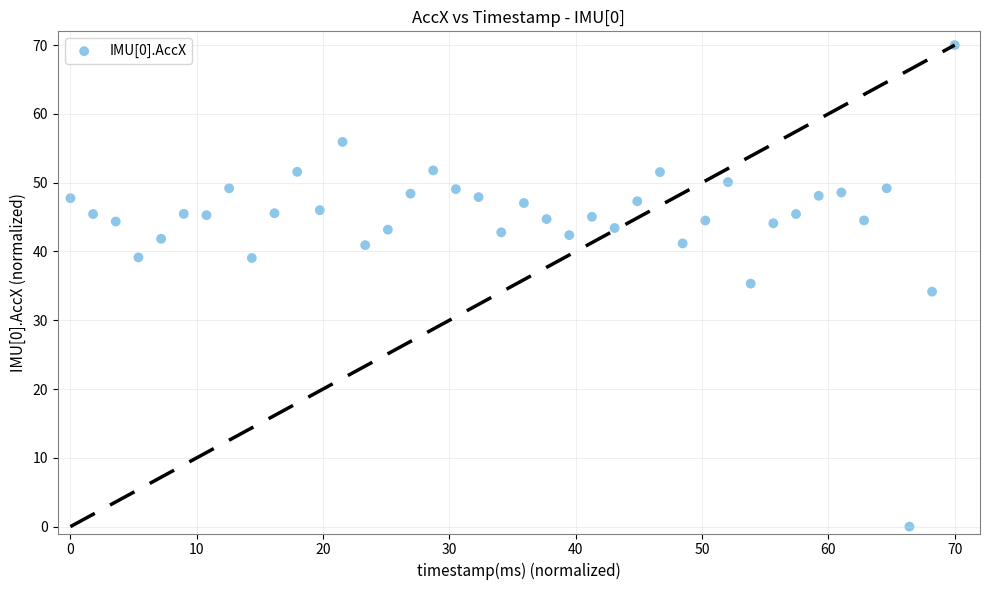

What is the range of X values (max minus min)?

70.0